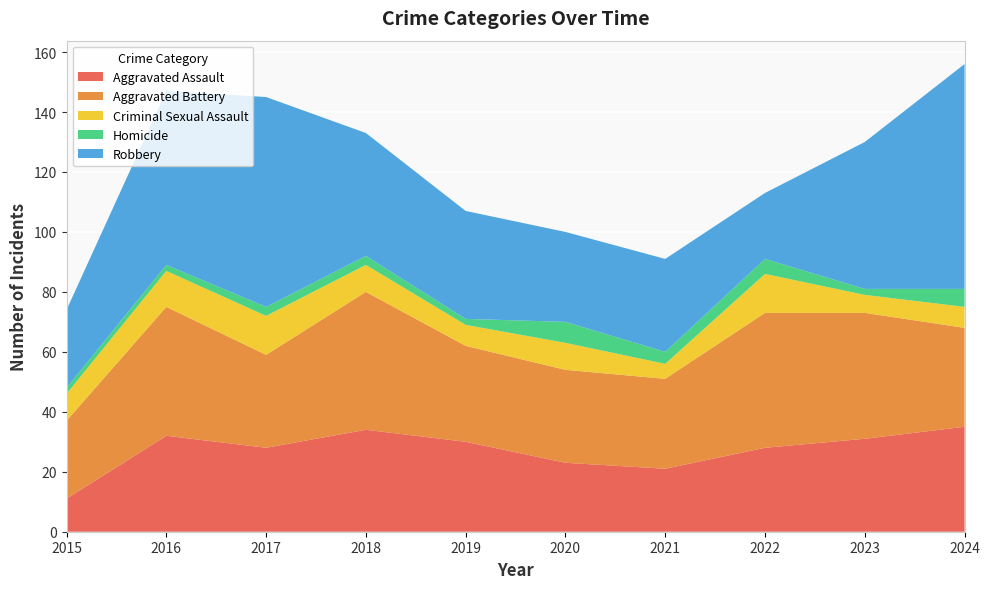

Reading left to right, list all the values displayed in this chart.

Aggravated Assault: 11	32	28	34	30	23	21	28	31	35
Aggravated Battery: 26	43	31	46	32	31	30	45	42	33
Criminal Sexual Assault: 9	12	13	9	7	9	5	13	6	7
Homicide: 2	2	3	3	2	7	4	5	2	6
Robbery: 26	58	70	41	36	30	31	22	49	75